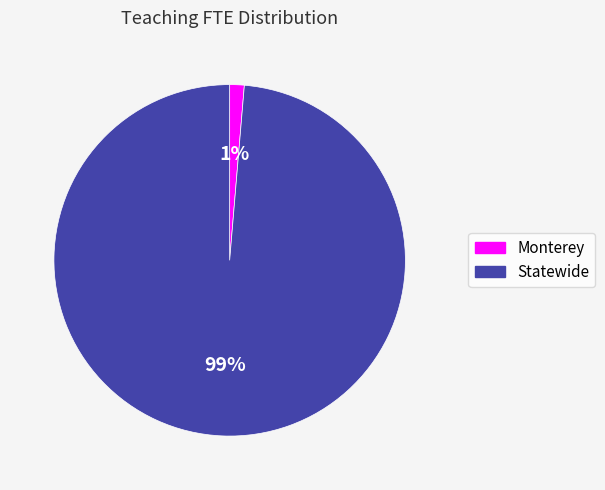

What is the largest slice in the pie chart?

Statewide